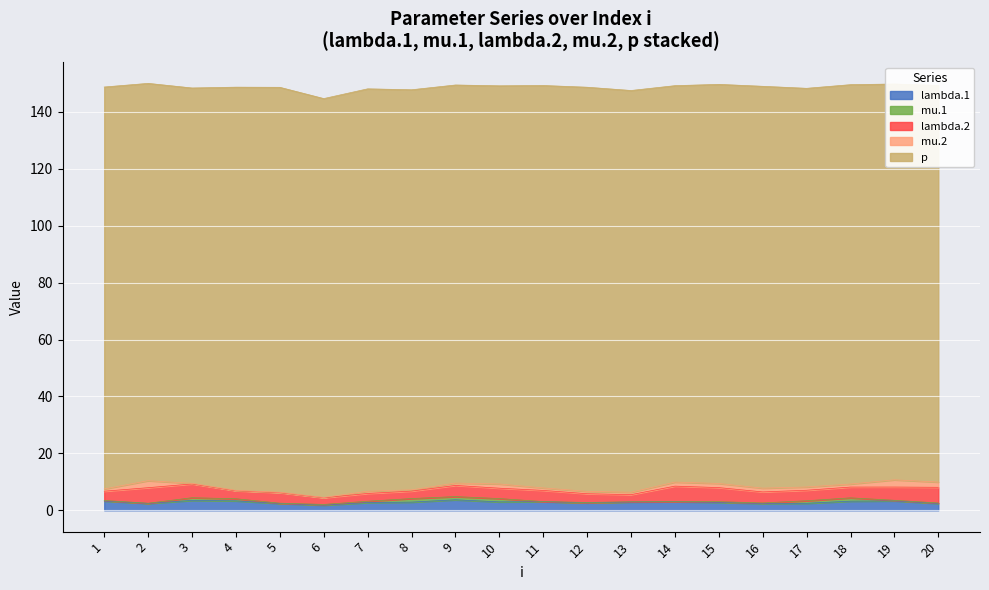

What is the spread (max minus min) of values at 1?

141.0